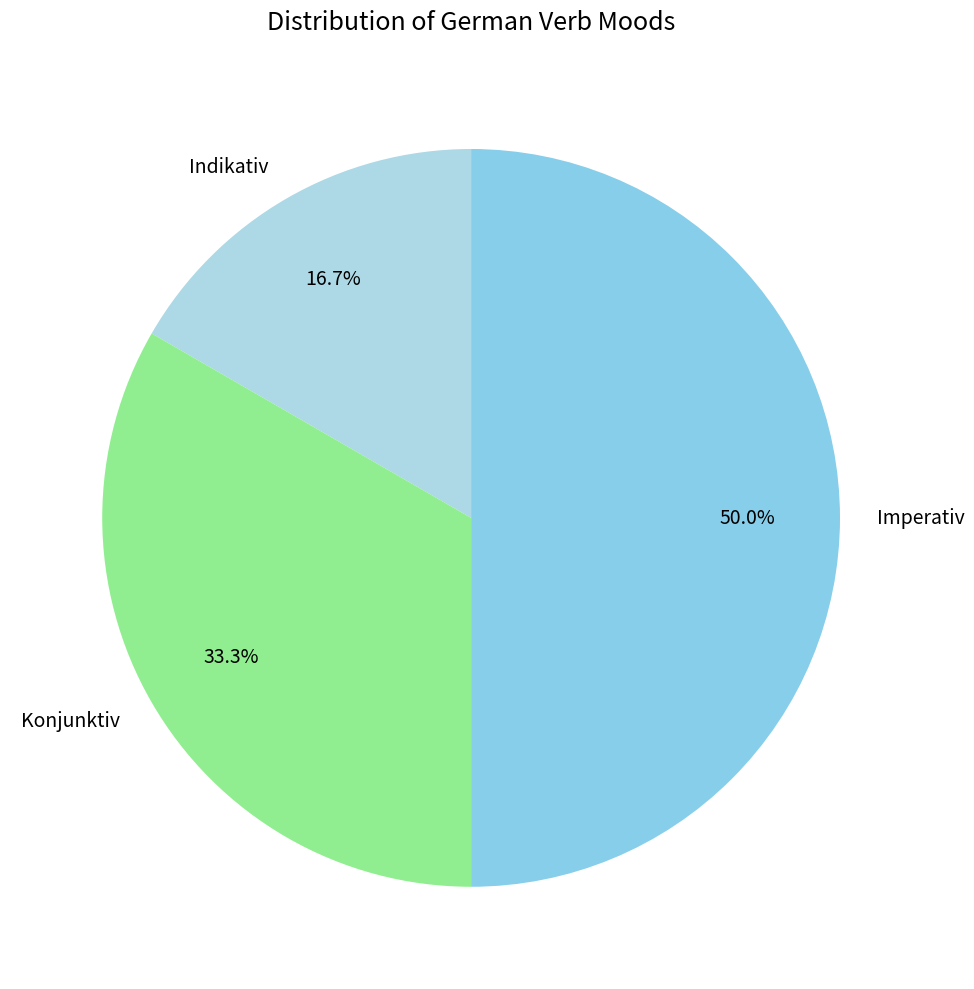

What is the largest slice in the pie chart?

Imperativ